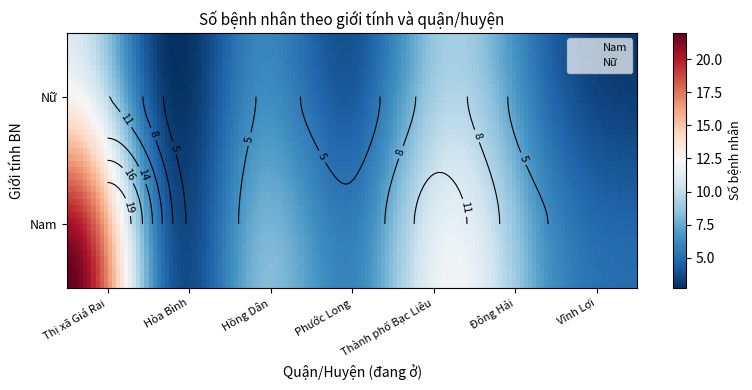

Is the value of Nam at Hòa Bình greater than the value of Nữ at Đông Hải?

No